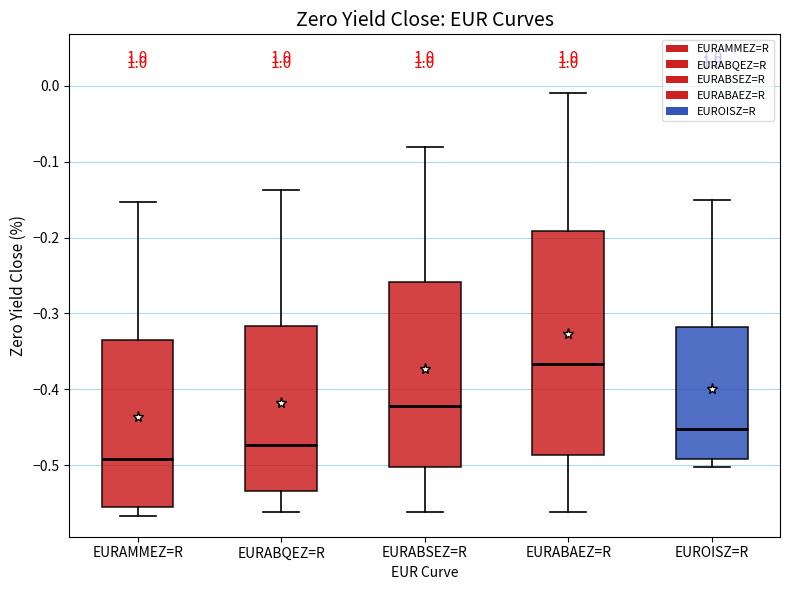

Where is the lower edge of the box for EUROISZ=R on the y-axis? The values are not printed on the chart, so give them approximately, as read against the axis.

-0.49